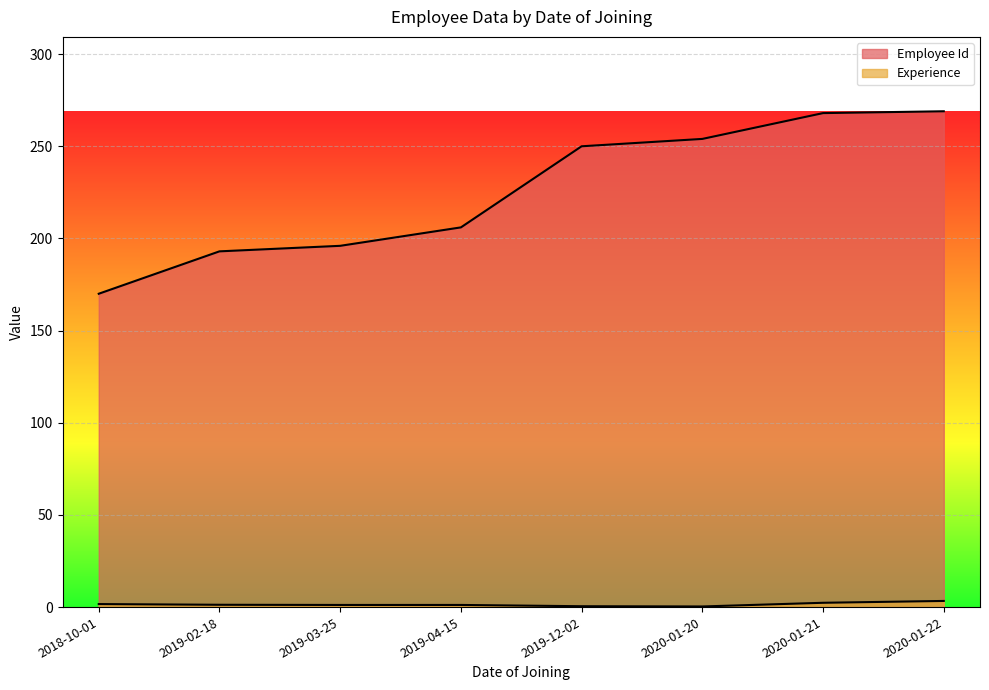

What is the label of the 7th point from the left?

2020-01-21